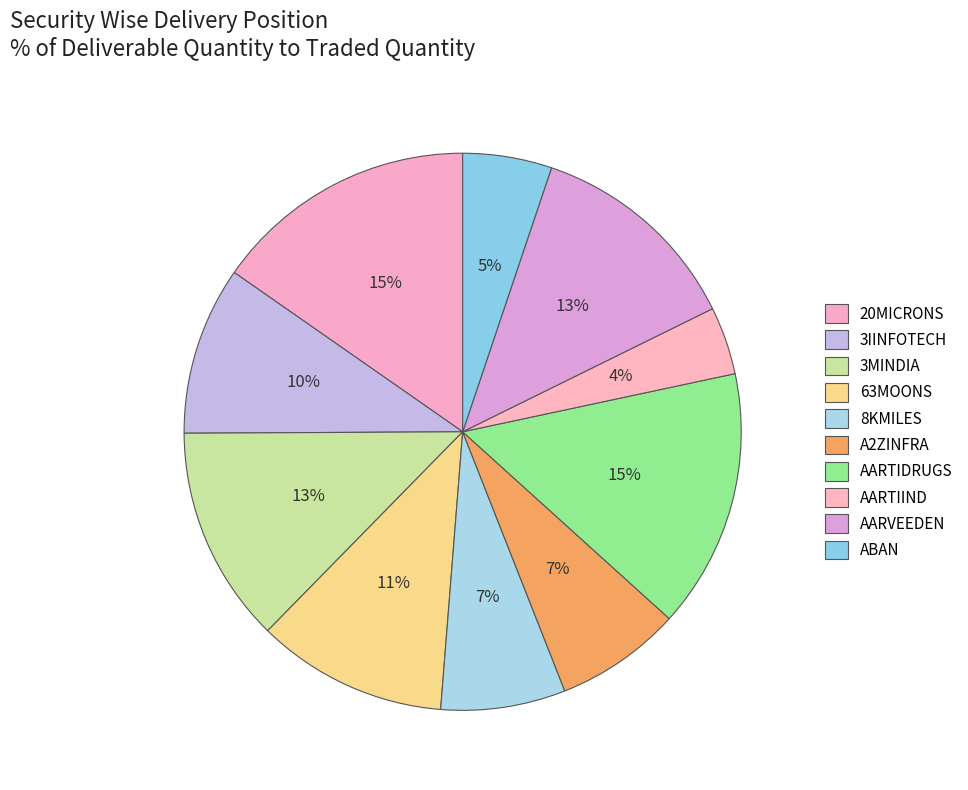

What percentage do AARVEEDEN and A2ZINFRA together represent?

19.9%